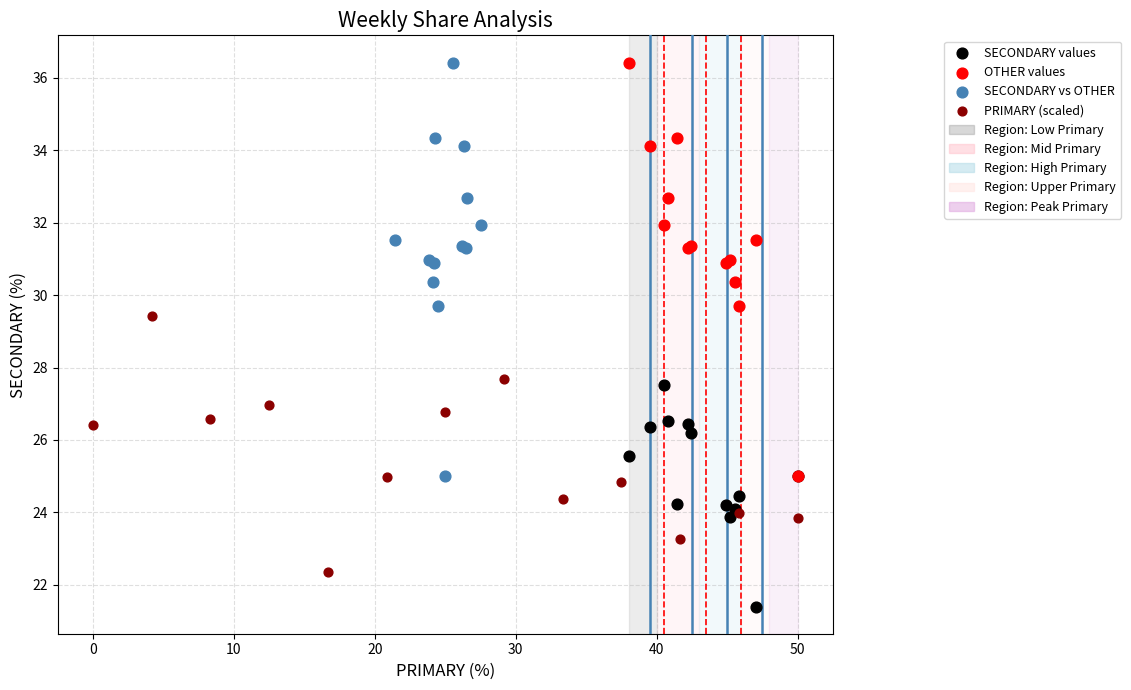

Which series contains the lowest Y value?

SECONDARY values